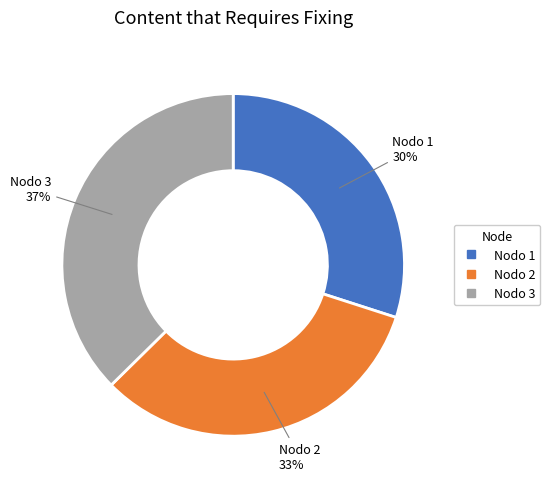

To the nearest percent, what is the average slice percentage?

33%